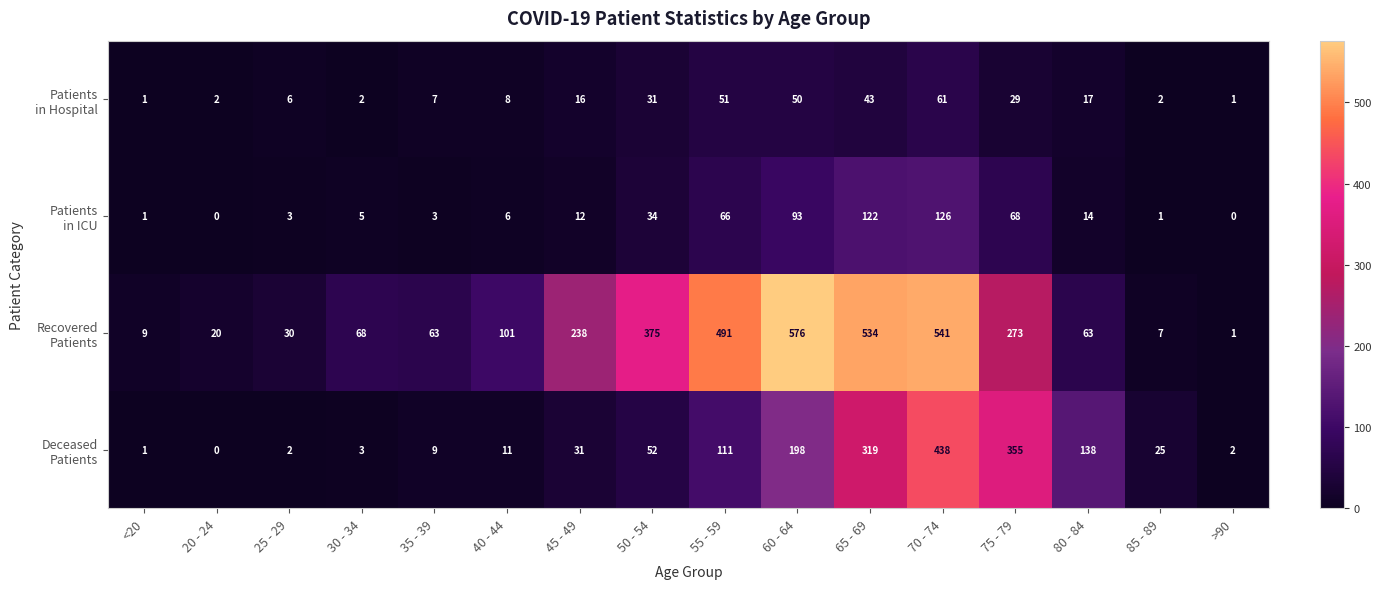

Which label corresponds to the largest value in the chart?

60 - 64